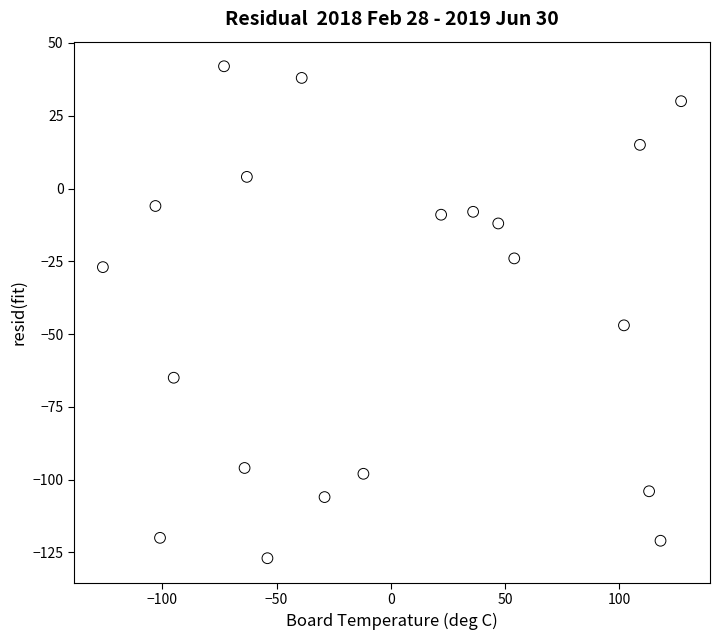

What Y value in the scatter plot is closest to -42?

-47